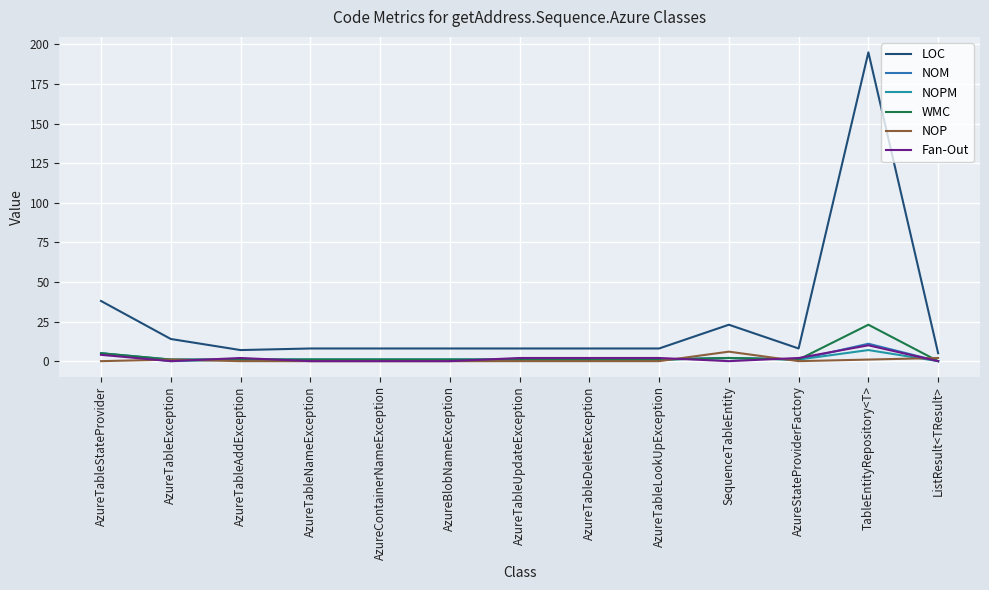

What are all the series names shown in the legend?

LOC, NOM, NOPM, WMC, NOP, Fan-Out